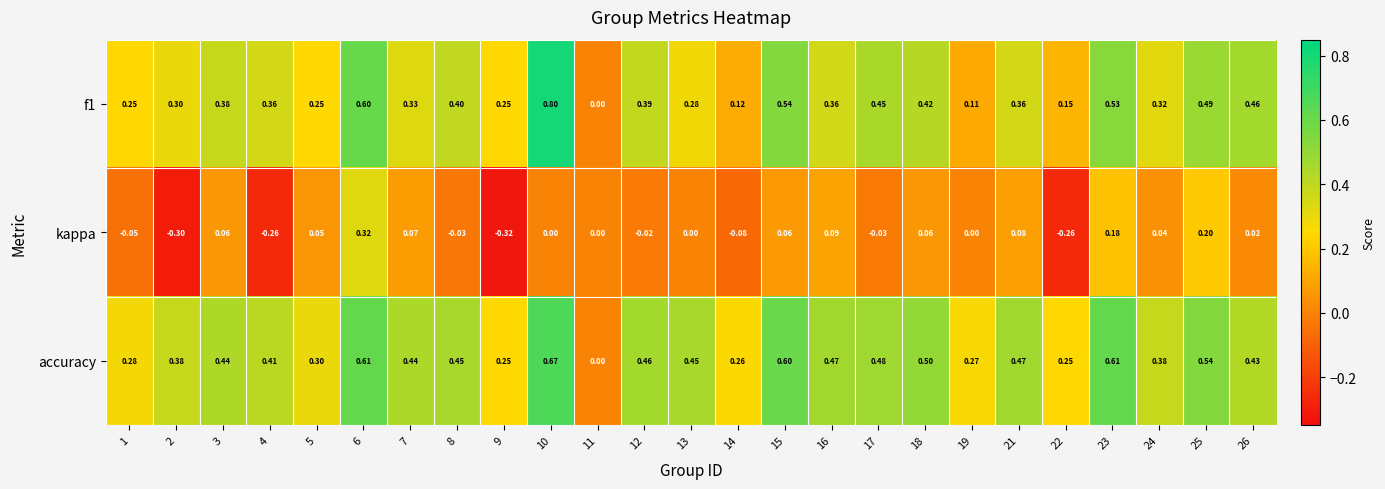

List the series in order of their peak value, lowest first.

kappa, accuracy, f1